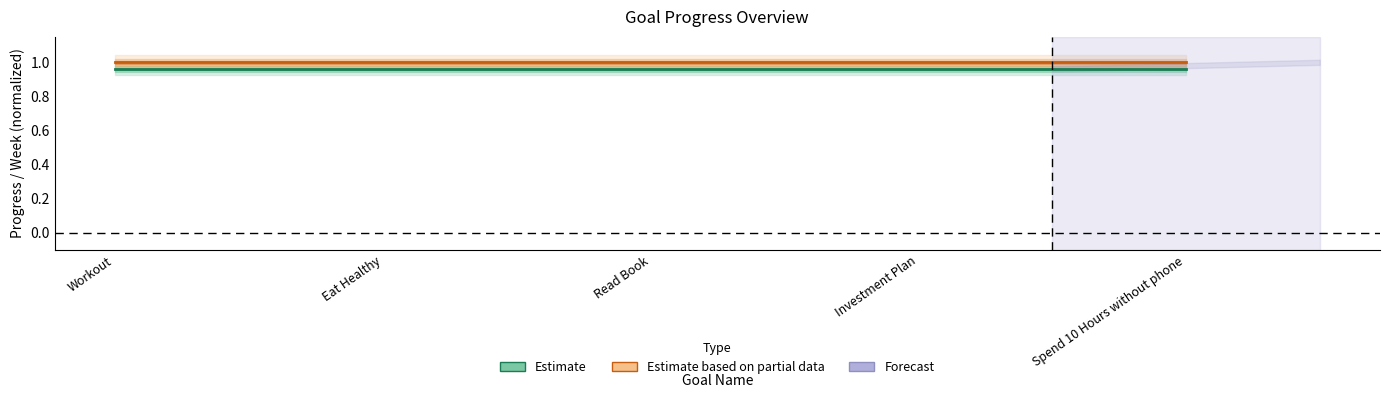

What position from the right is Eat Healthy?

4